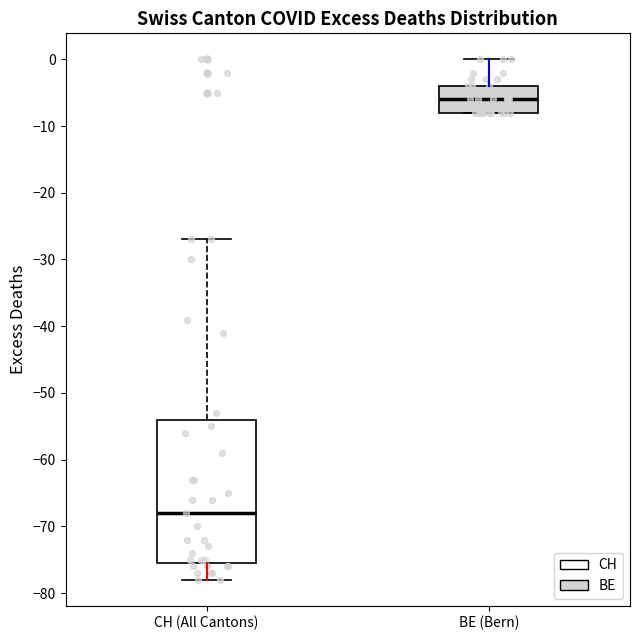

Where is the upper edge of the box for BE (Bern) on the y-axis? The values are not printed on the chart, so give them approximately, as read against the axis.

-4